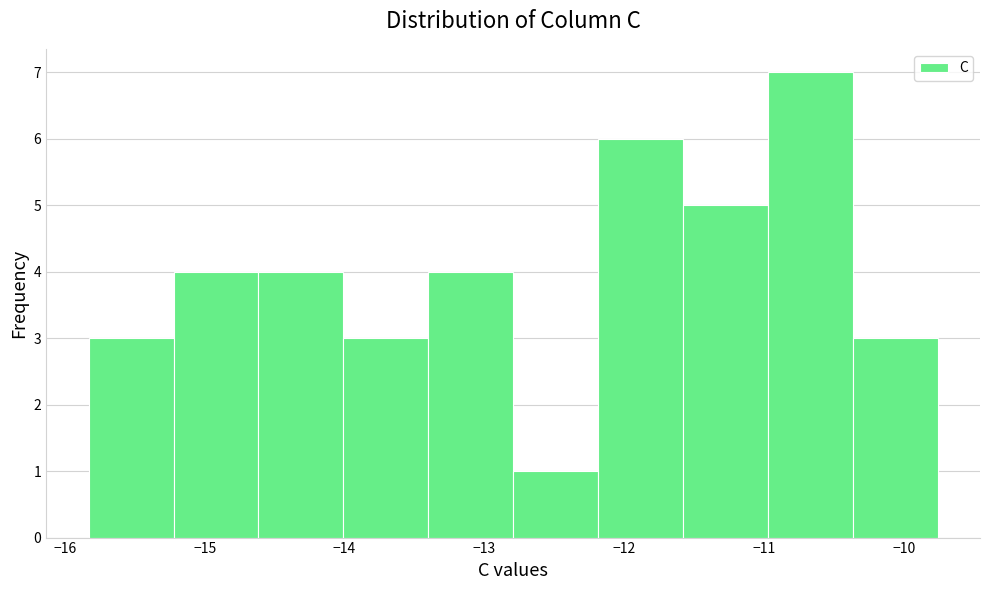

Which range on the x-axis has the tallest bar?

-11.0 to -10.4